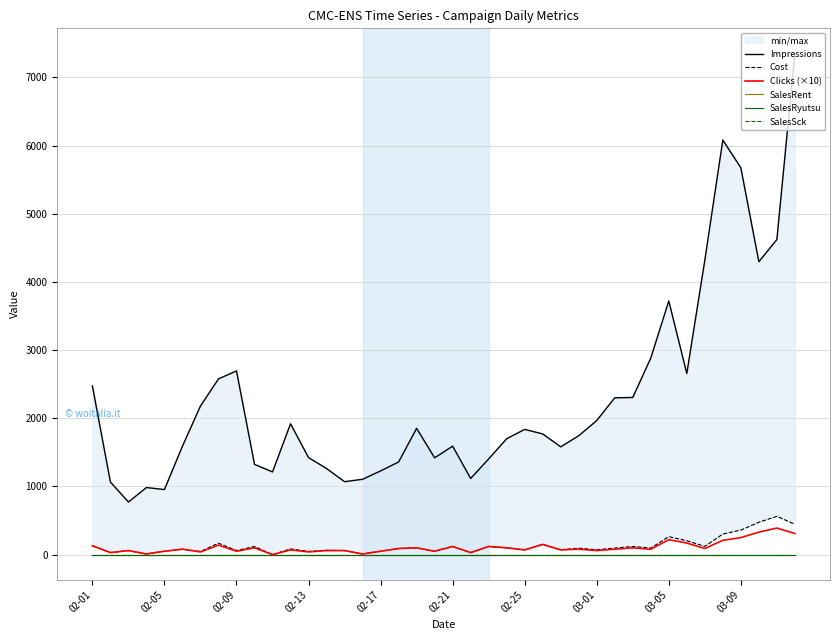

True or false: SalesSck and Cost intersect in this chart.

False